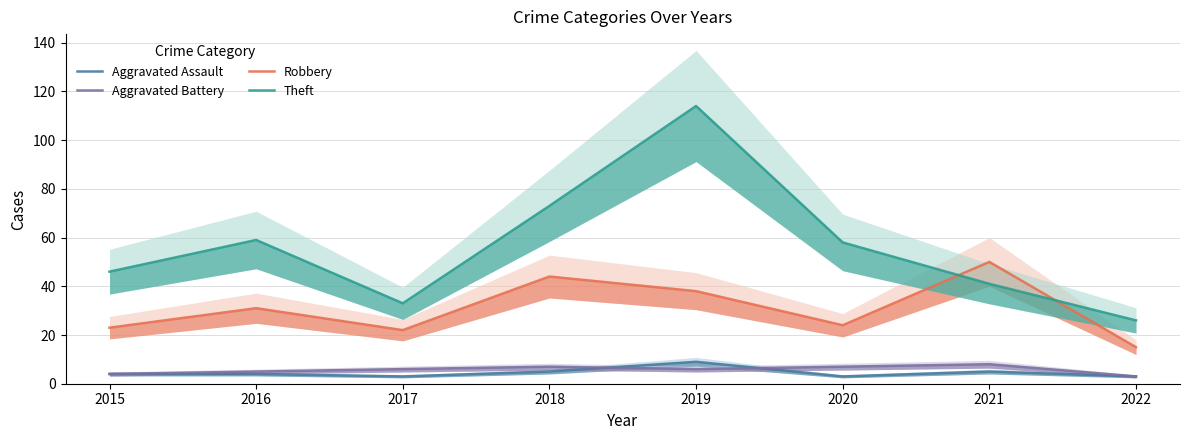

What is the sum of all Robbery values?

247